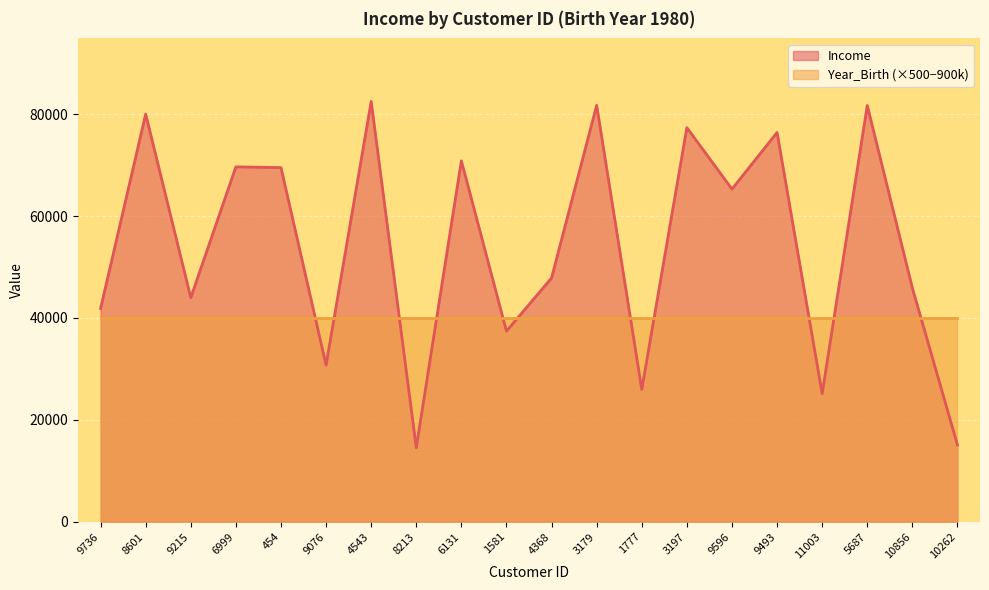

At which category does the data reach its first local valley?

9215